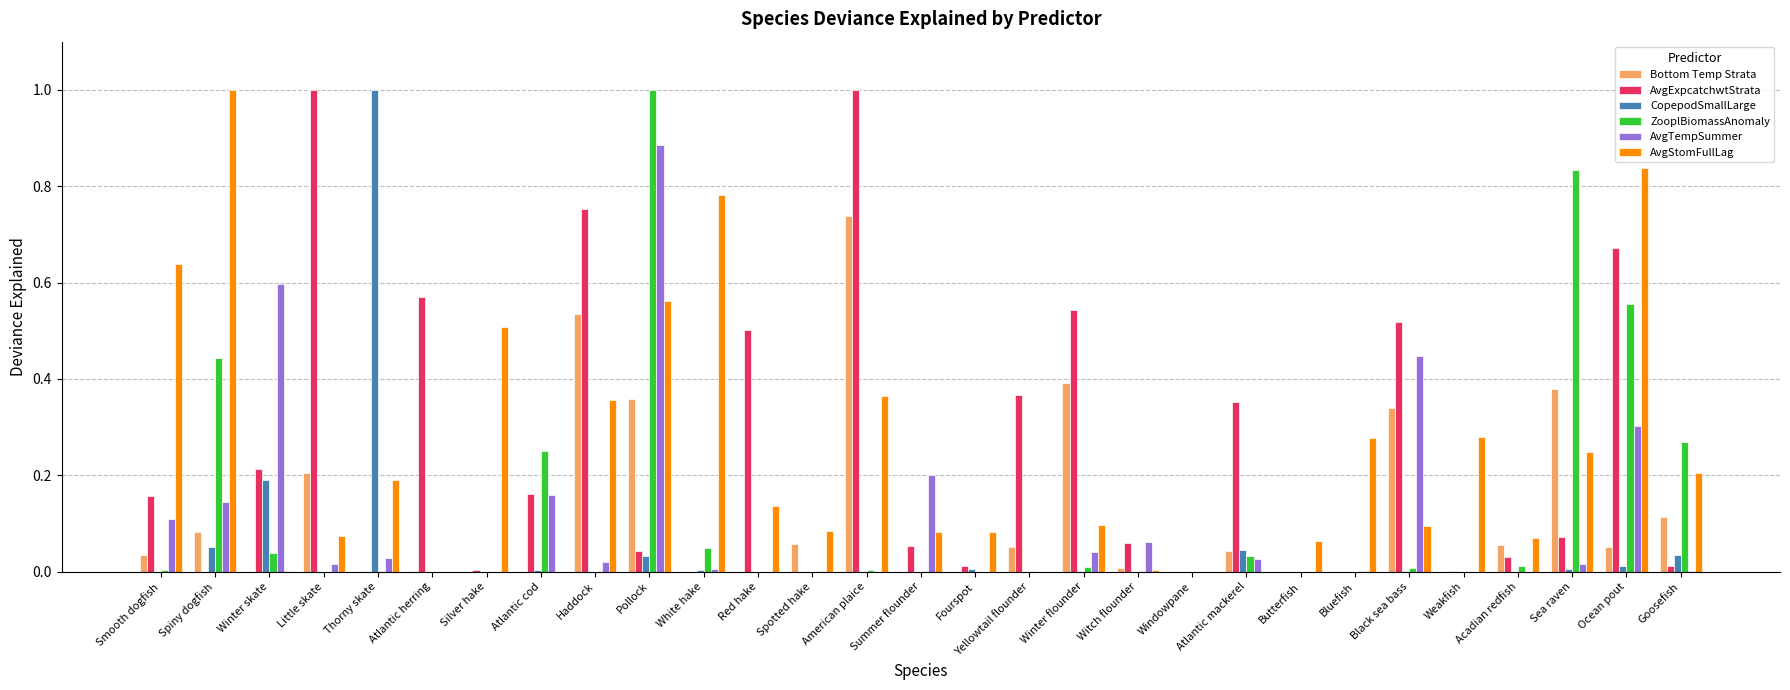

How many series are shown in this chart?

6